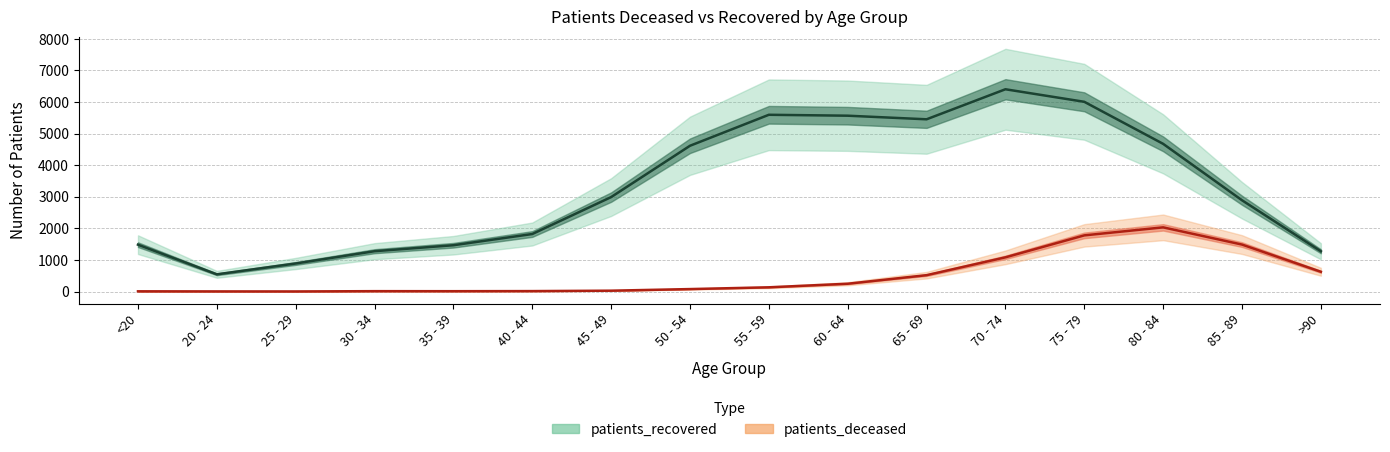

What is the sum of the patients_deceased values at 45 - 49 and 40 - 44?

39